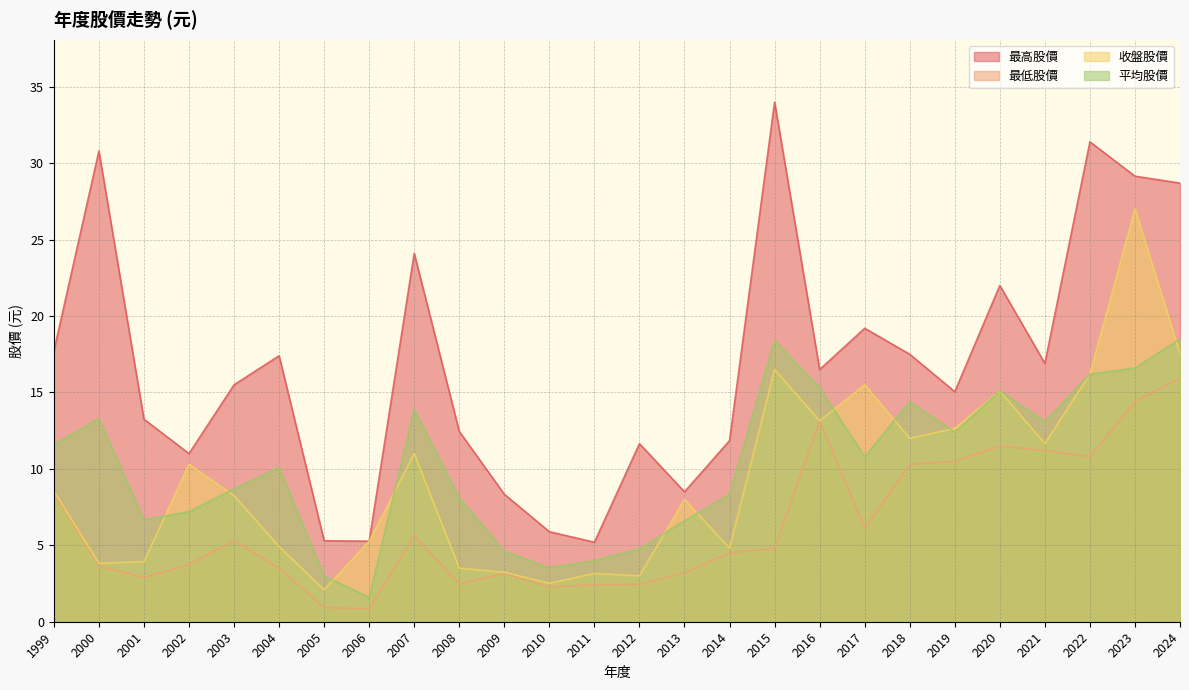

Where does the 收盤股價 series first go above 8?

1999